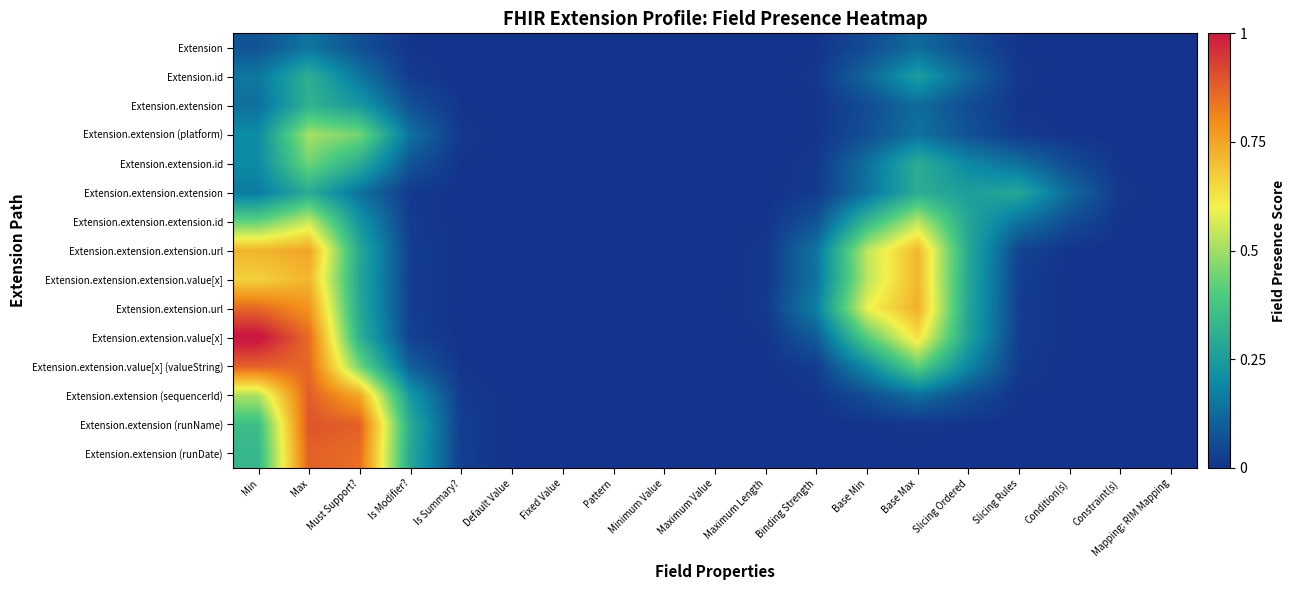

At Condition(s), list the series in order from smallest to largest.

Extension.extension (runDate), Extension.extension (runName), Extension, Extension.extension (sequencerId), Extension.extension, Extension.id, Extension.extension.value[x] (valueString), Extension.extension.value[x], Extension.extension.url, Extension.extension.extension.value[x], Extension.extension (platform), Extension.extension.extension.url, Extension.extension.id, Extension.extension.extension.id, Extension.extension.extension